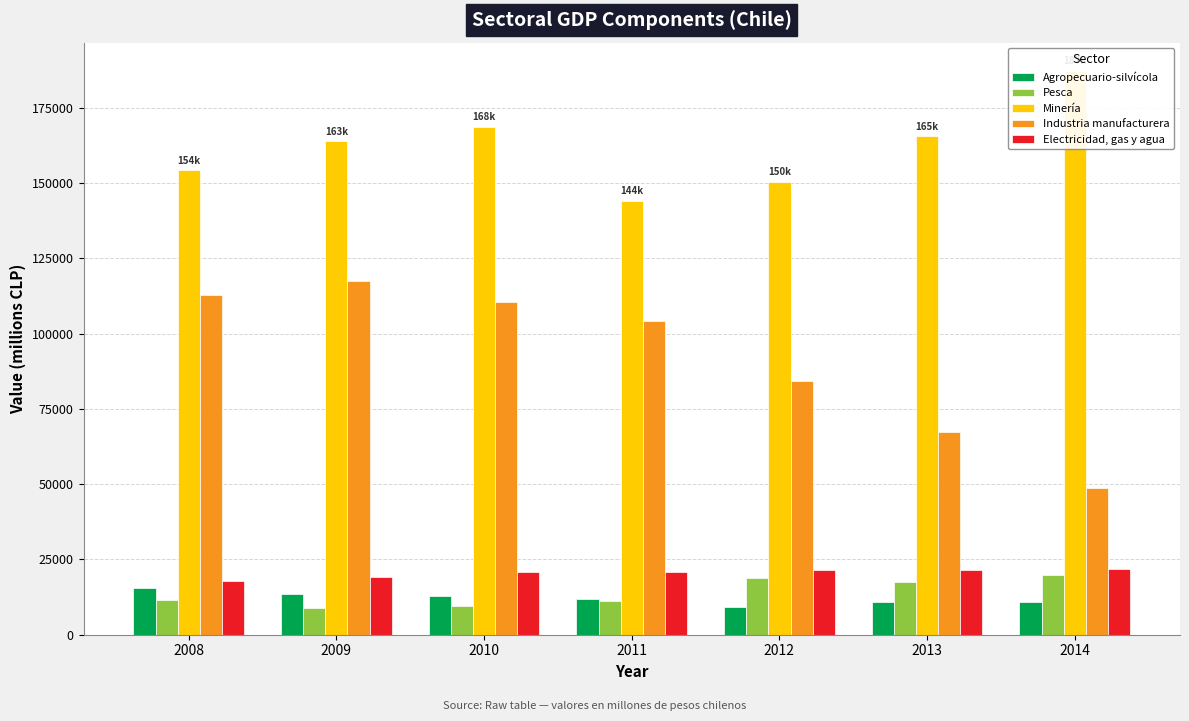

What is the difference between the maximum and second lowest values in the Minería series?

36827